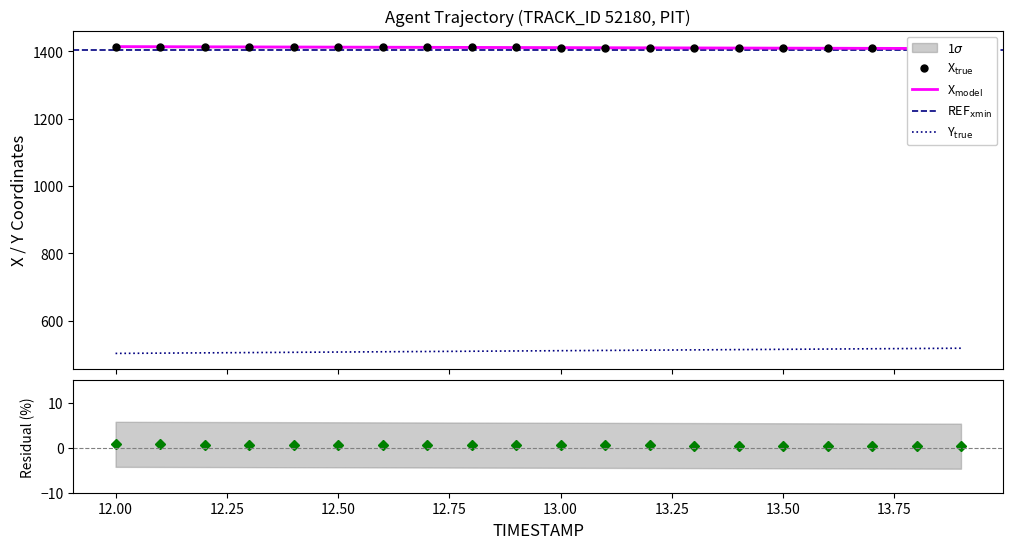

The value of Y at 19 is 302.0. True or false?

False